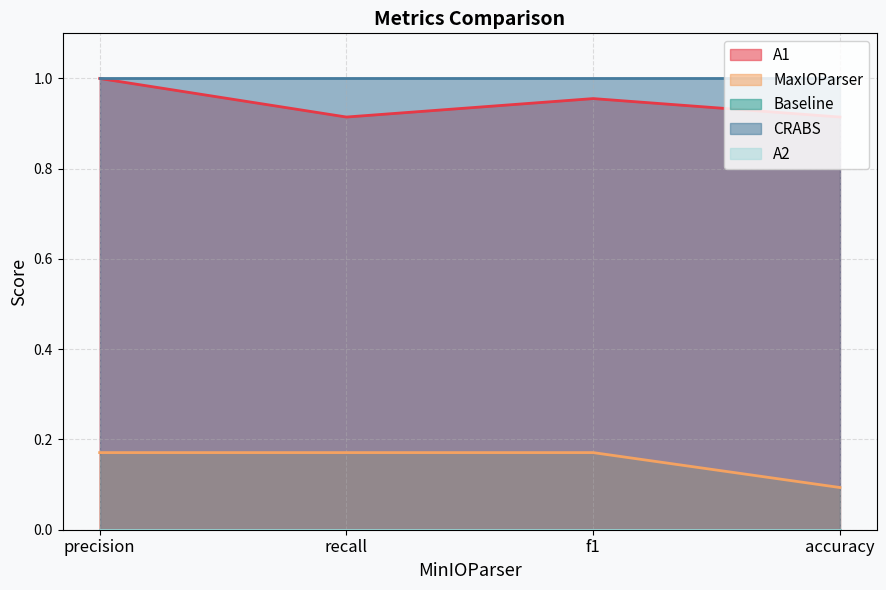

At which category is the sum across all series the highest?

precision